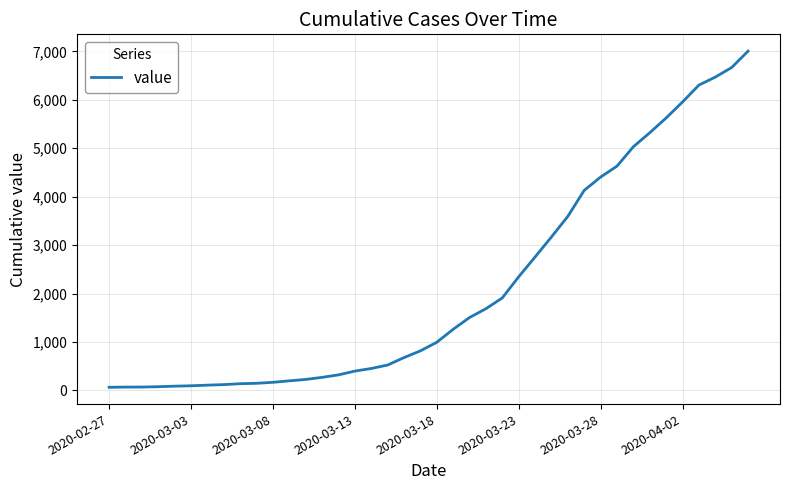

What is the difference between the maximum and minimum values?

6940